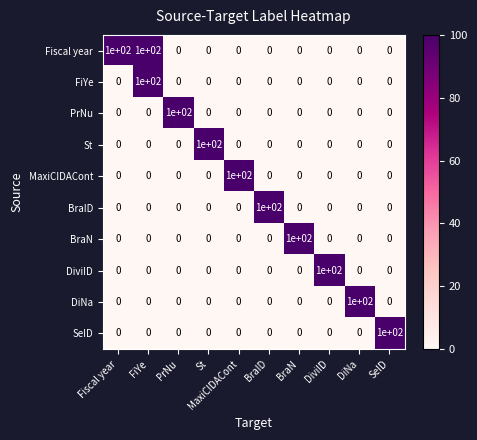

What is the sum of all Fiscal year values?

200